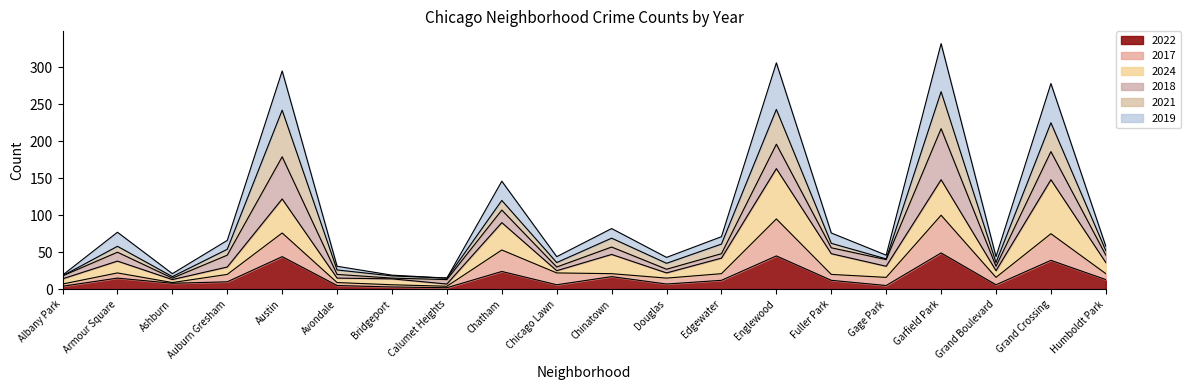

True or false: 2022 has a value of 13 at Humboldt Park.

True